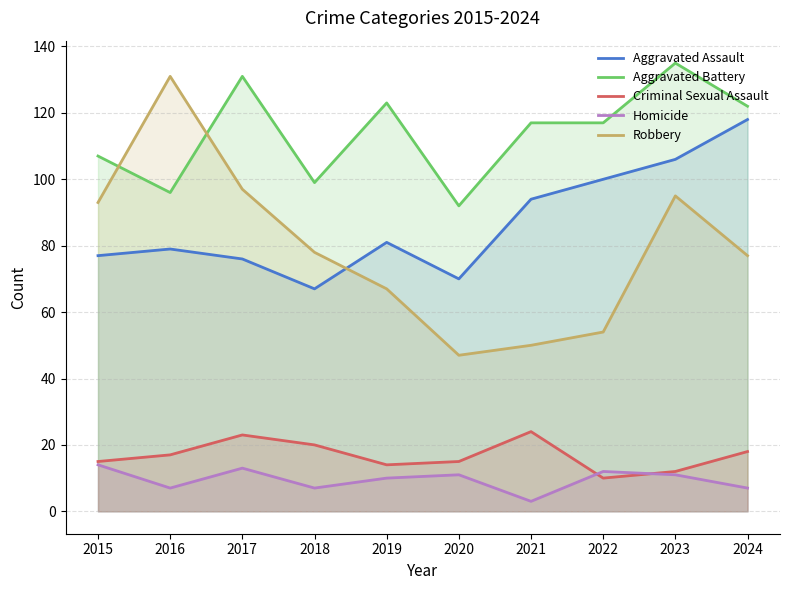

Rank the series at 2018 from highest to lowest value.

Aggravated Battery, Robbery, Aggravated Assault, Criminal Sexual Assault, Homicide